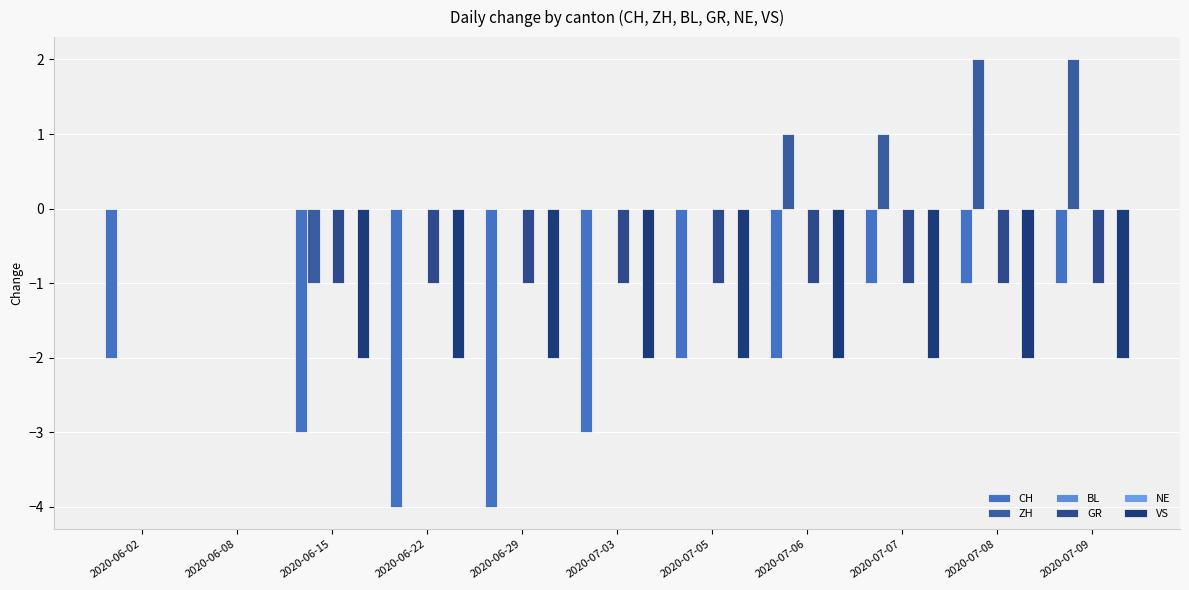

What is the maximum value shown in the chart?

2